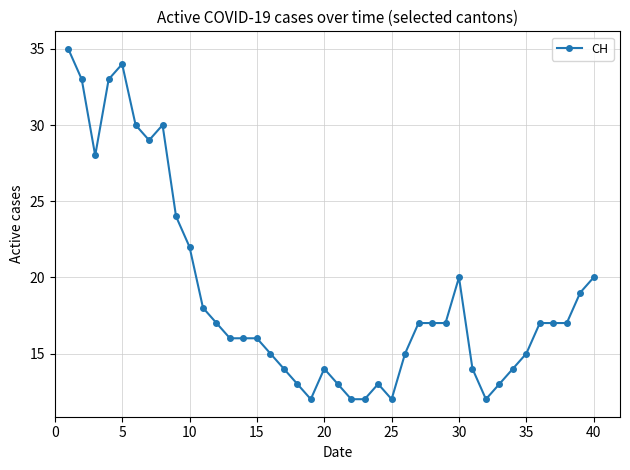

True or false: there are more than 1 points higher than both neighbors.

True